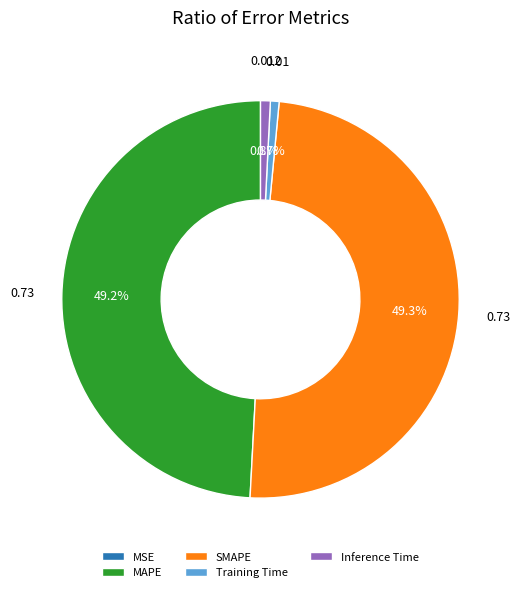

The SMAPE slice represents 39% of the pie. True or false?

False